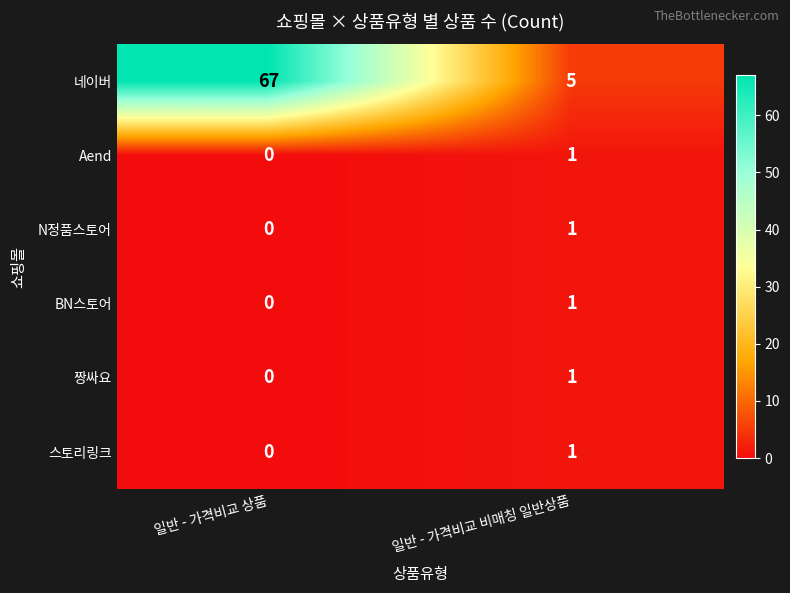

What is the difference between the highest and lowest values at 일반 - 가격비교 상품?

67